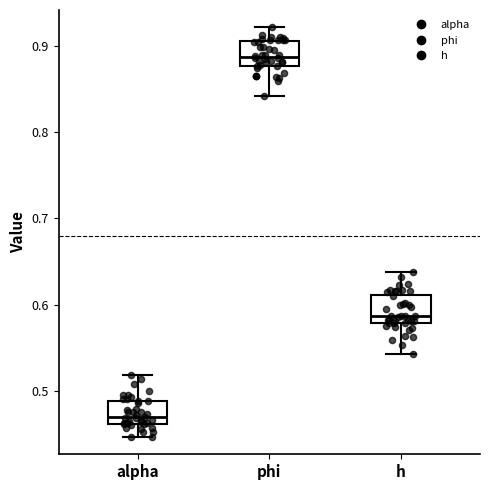

Reading left to right, transcribe this box plot: for each box, give where its median line is, the range the box spans, and where its two whiskers end, as read against the y-axis. The values are not printed on the chart, so give them approximately, as read against the axis.

alpha: median 0.47, box 0.46 to 0.49, whiskers 0.45 to 0.52
phi: median 0.89, box 0.88 to 0.90, whiskers 0.84 to 0.92
h: median 0.59, box 0.58 to 0.61, whiskers 0.54 to 0.64